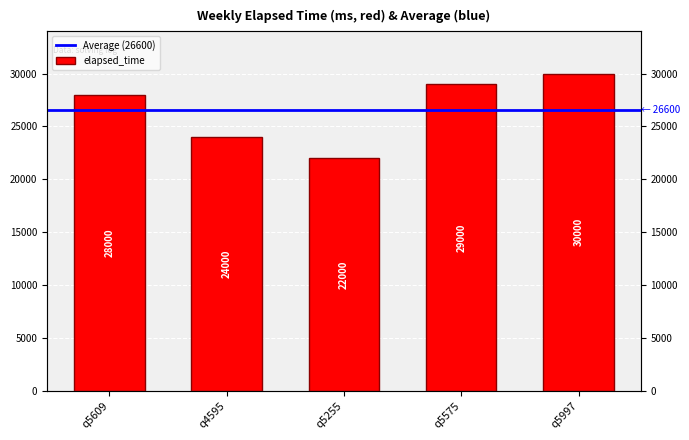

Reading left to right, what are all the values shown in this chart?

28000	24000	22000	29000	30000